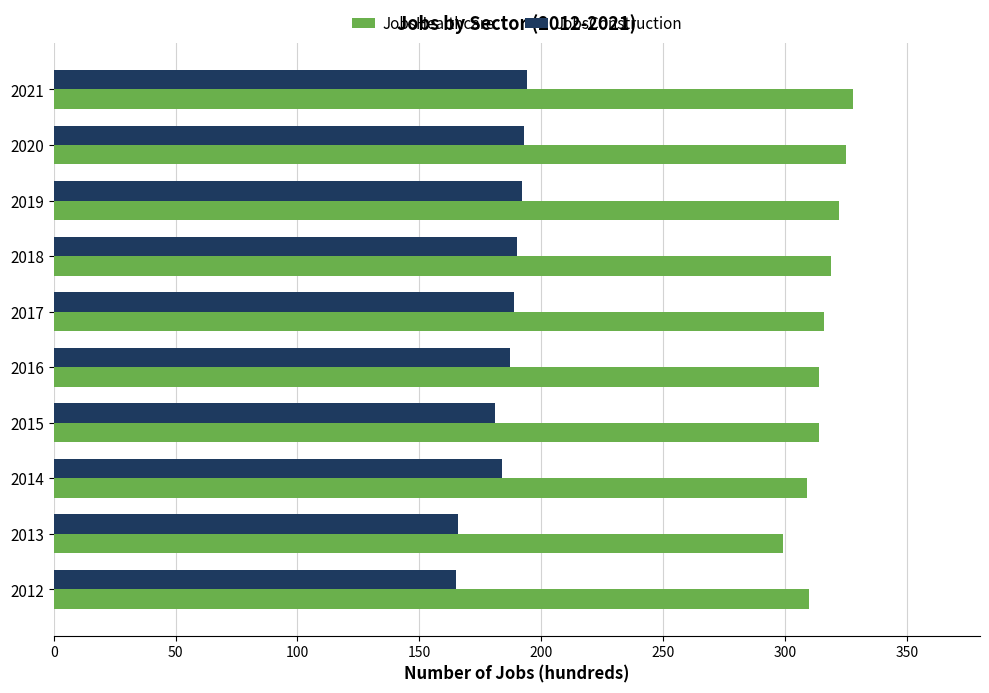

Rank the series by their average value, from highest to lowest.

JobsHealthcare, JobsConstruction